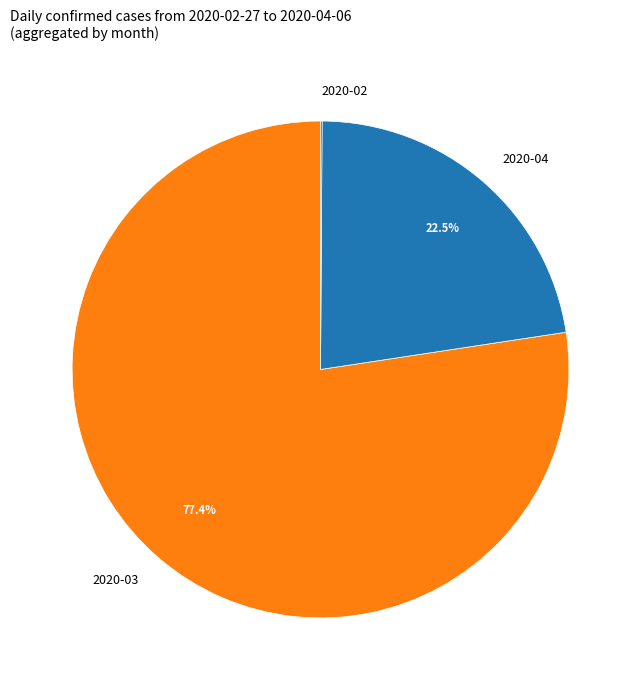

Between 2020-03 and 2020-04, which is larger?

2020-03